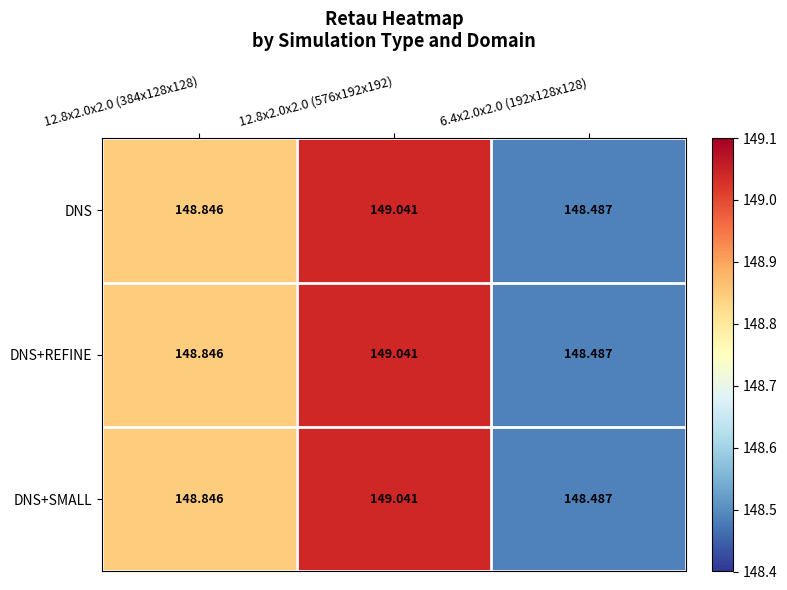

Is the value of DNS+SMALL at 12.8x2.0x2.0 (384x128x128) greater than the value of DNS+REFINE at 6.4x2.0x2.0 (192x128x128)?

Yes